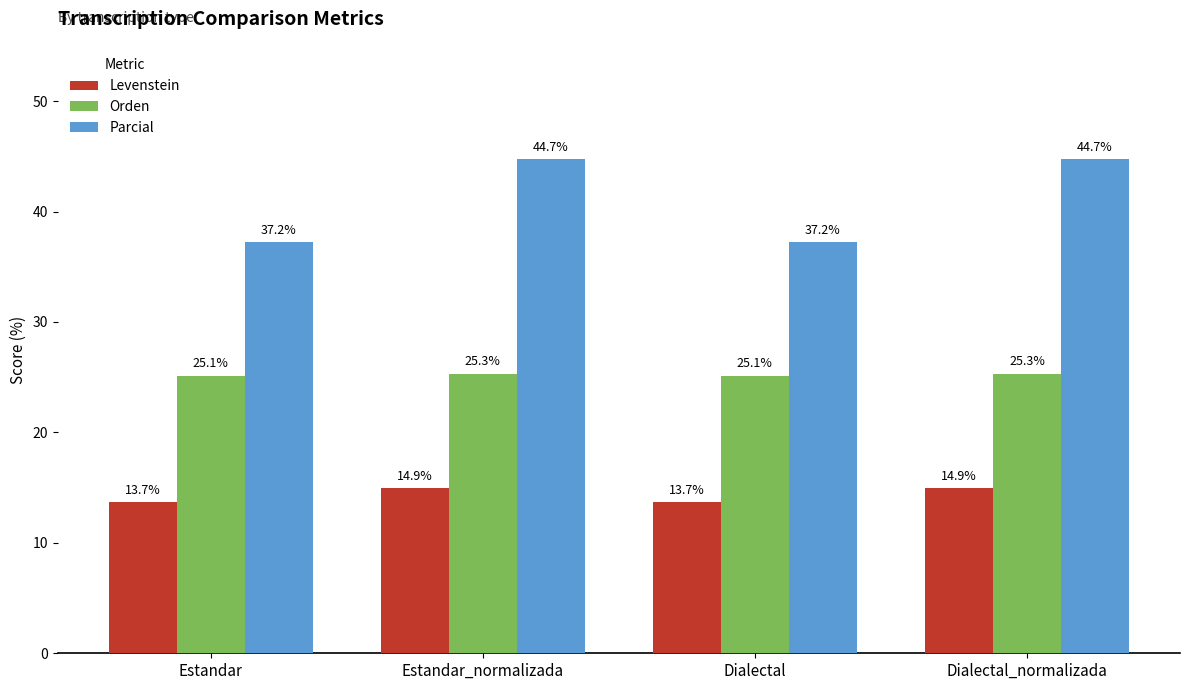

Count the number of data series in this chart.

3